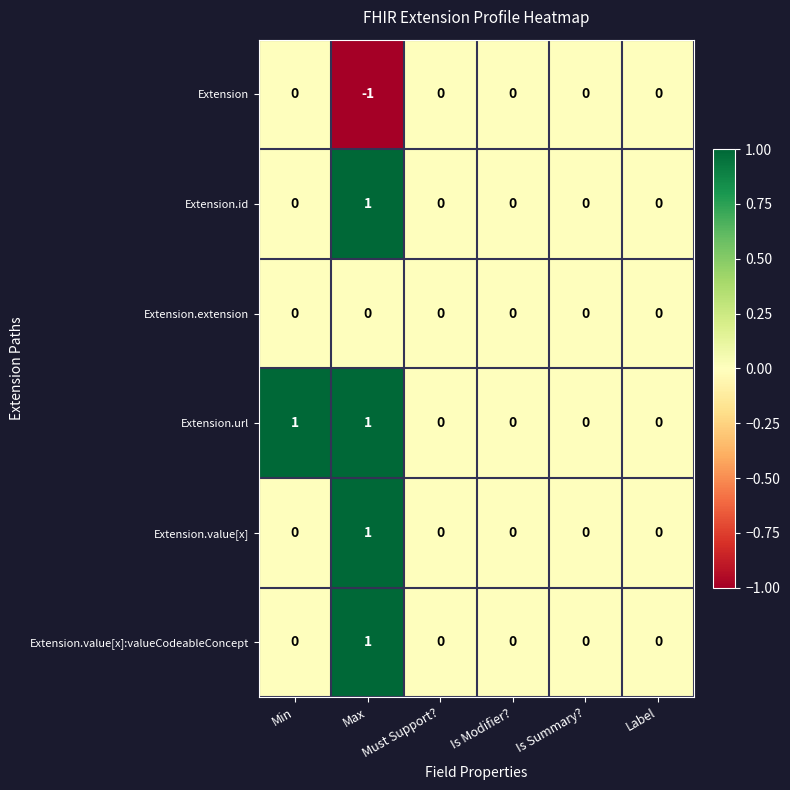

At which category is the sum across all series the highest?

Max